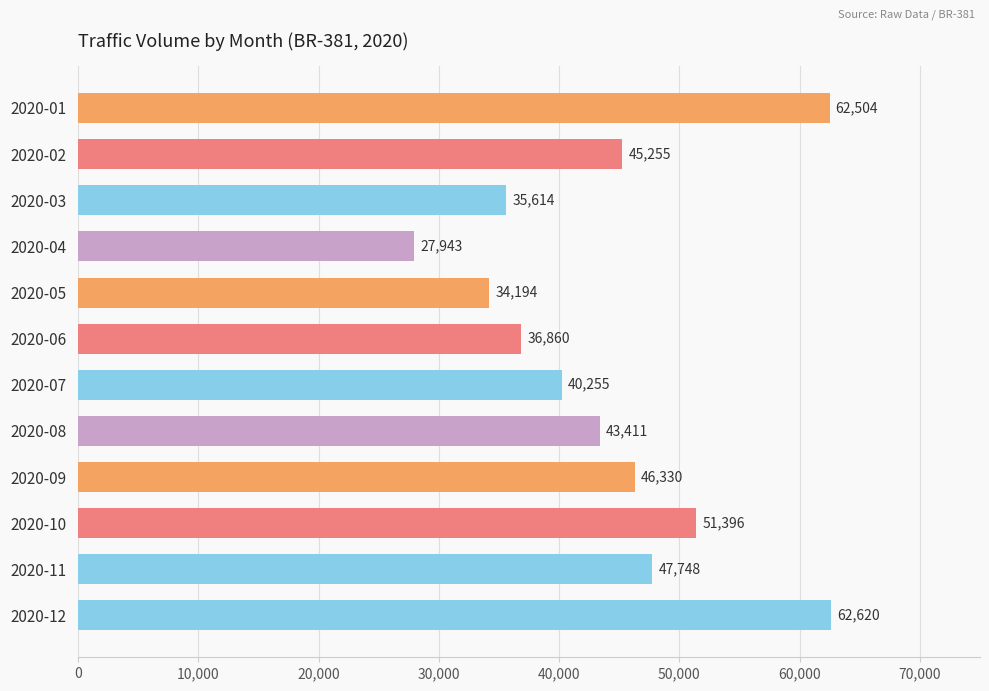

Reading top to bottom, transcribe all the data shown in this chart.

62504	45255	35614	27943	34194	36860	40255	43411	46330	51396	47748	62620